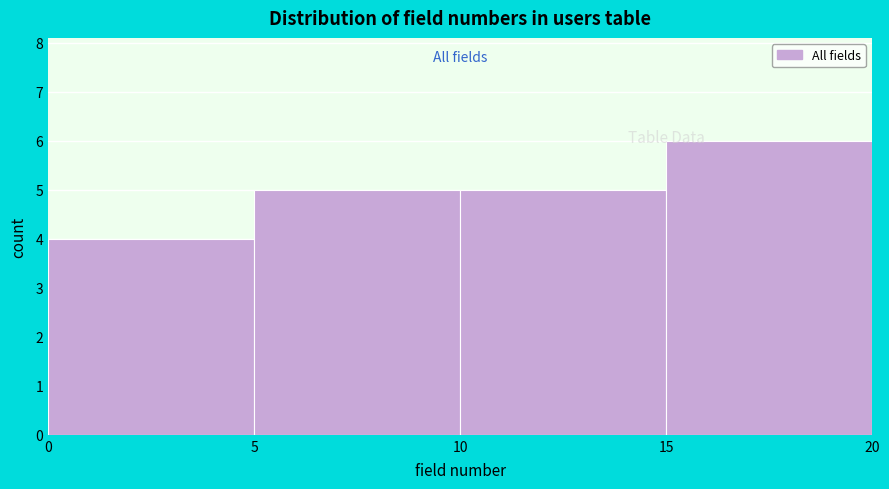

Over which range of the x-axis is the bar tallest?

15 to 20